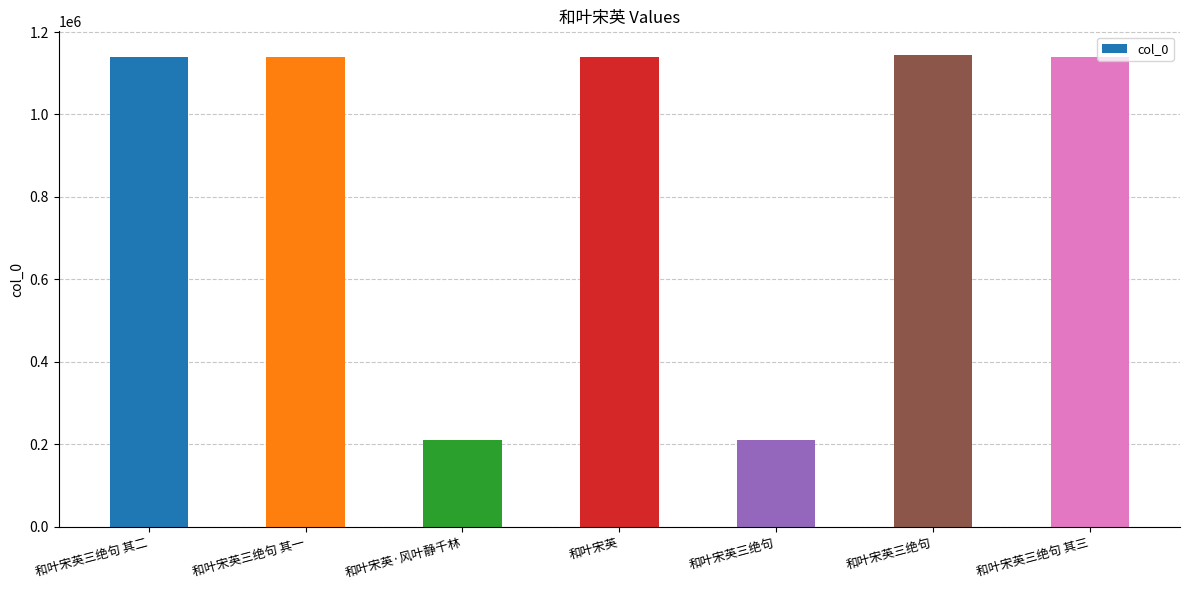

How many categories are shown in the chart?

7